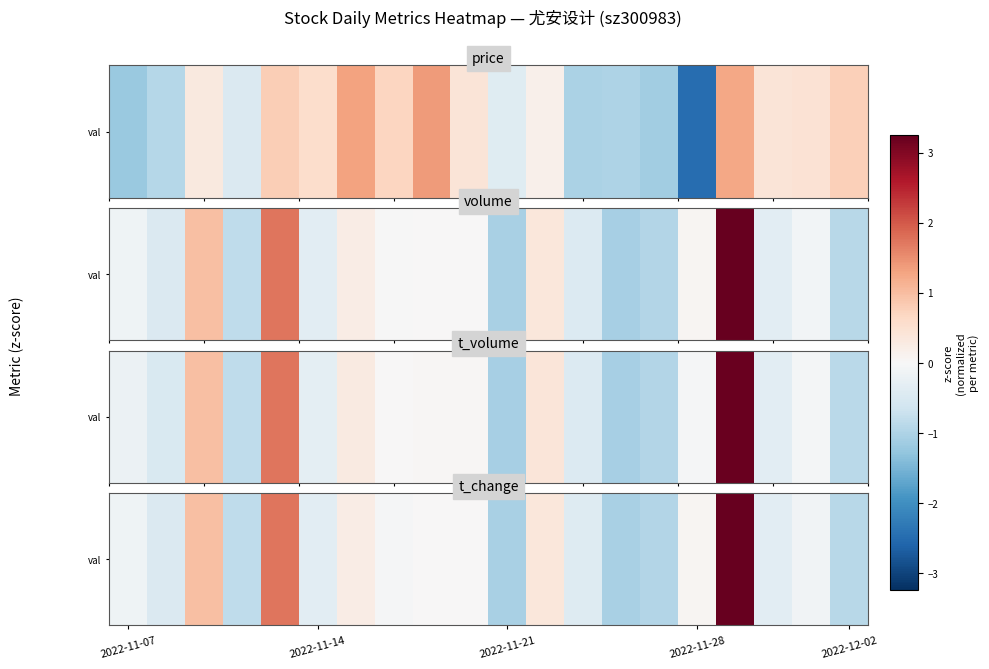

How many distinct data groups are displayed?

1